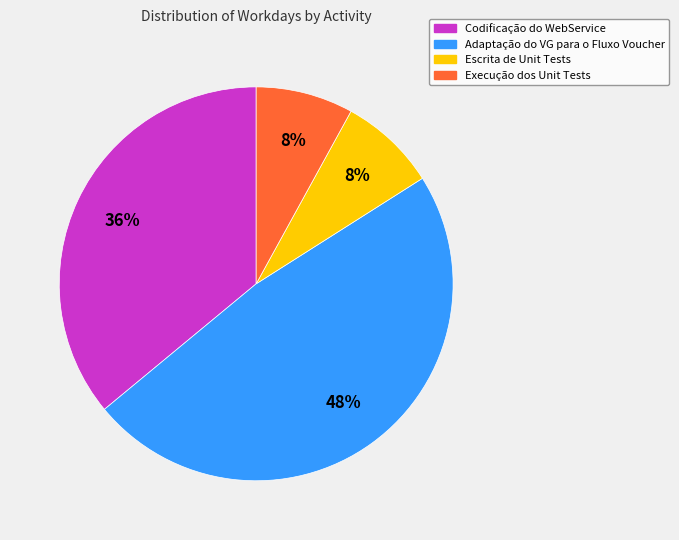

True or false: Codificação do WebService accounts for 36% of the total.

True